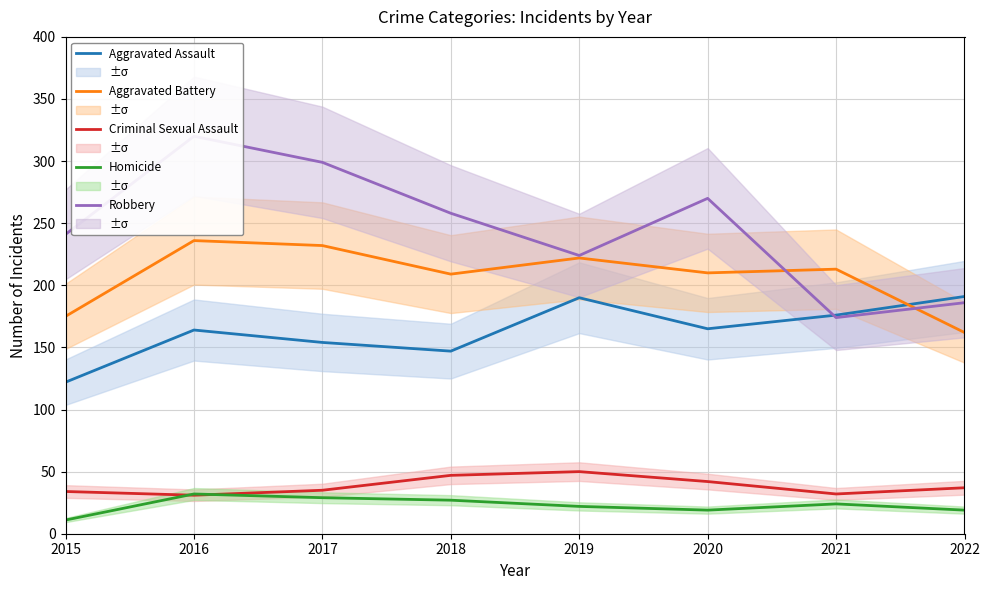

What is the minimum value shown in the chart?

11